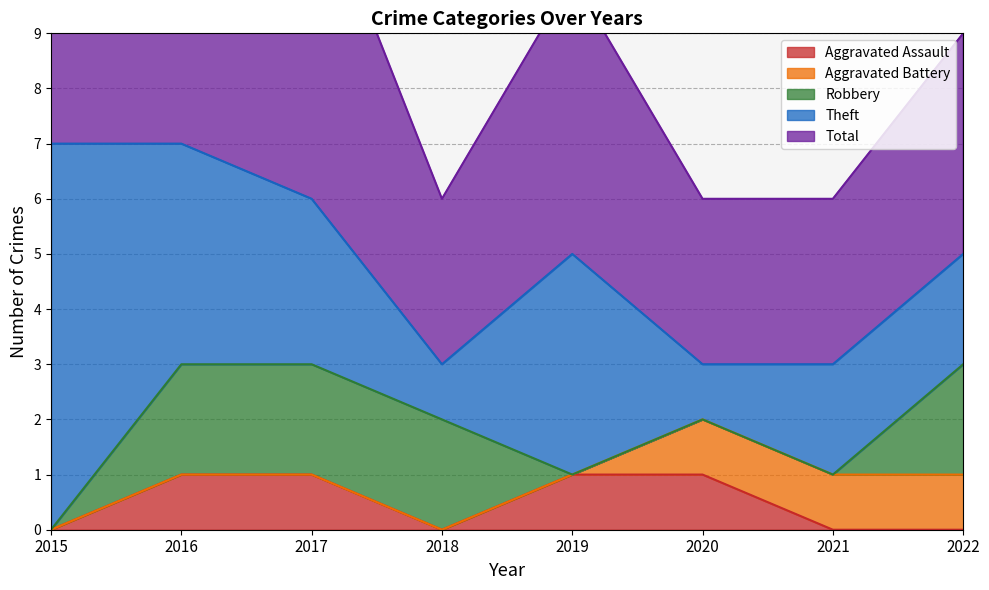

What are all the series names shown in the legend?

Aggravated Assault, Aggravated Battery, Robbery, Theft, Total